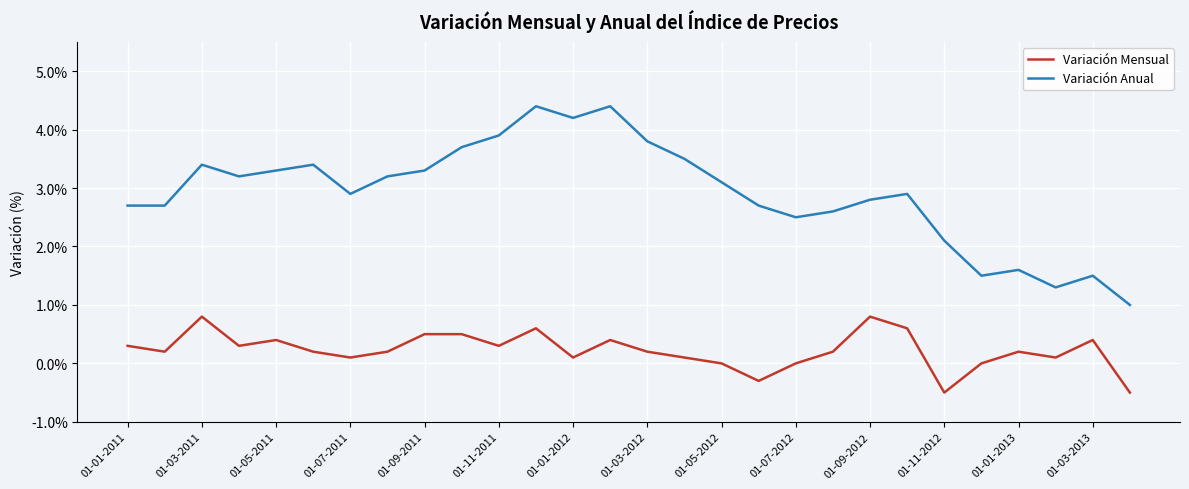

Which series has the widest spread of values?

Variación Anual